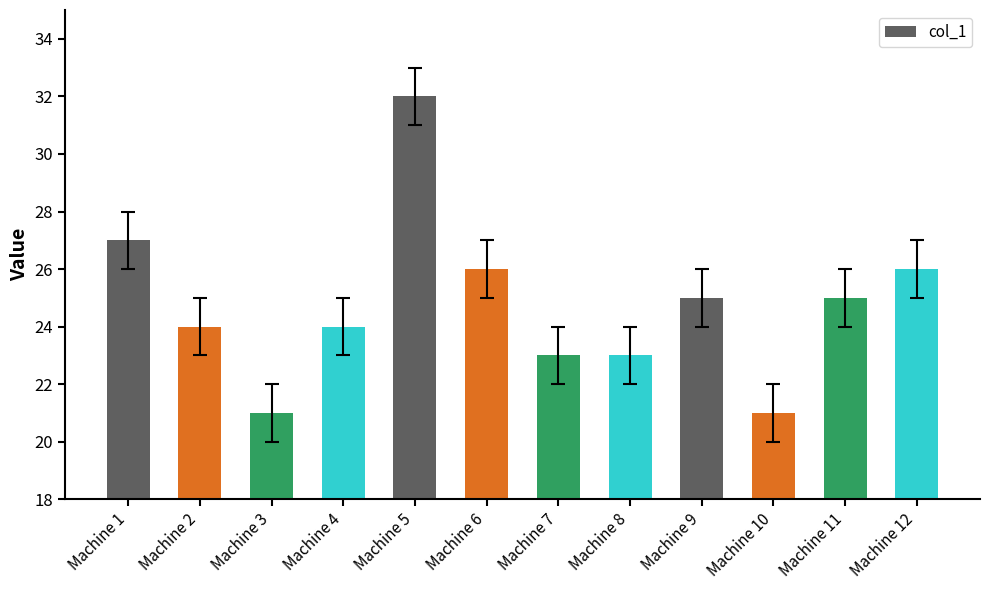

Between Machine 6 and Machine 4, which is larger?

Machine 6